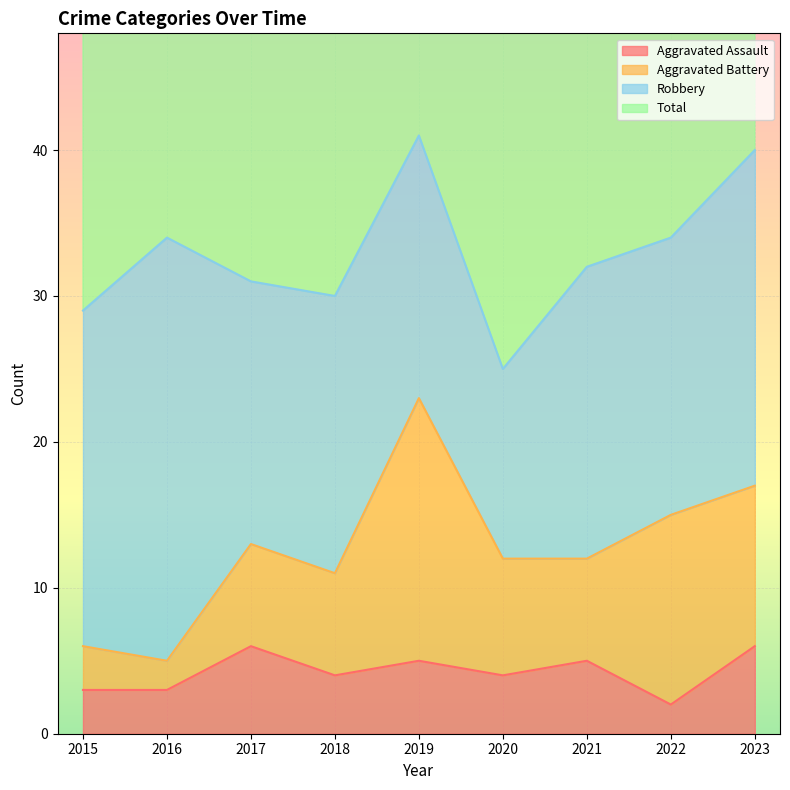

What is the approximate value of Total at 2022?

69